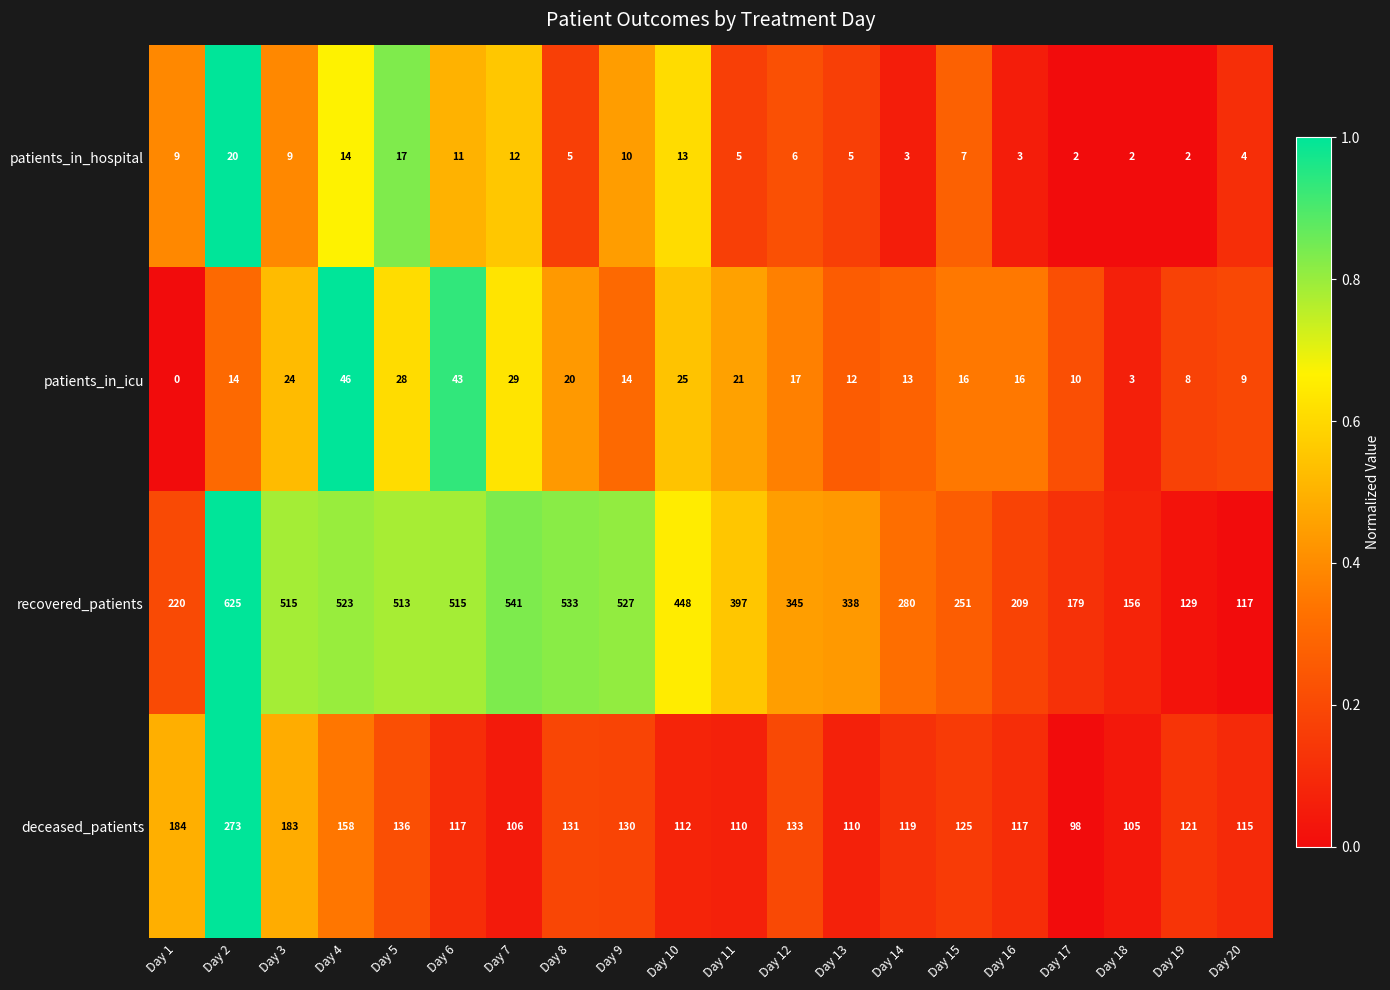

How many distinct data groups are displayed?

4